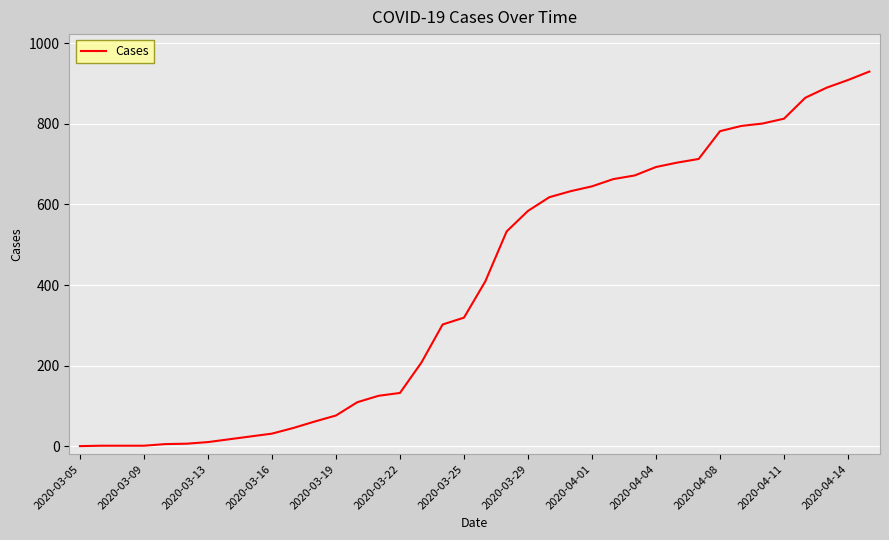

What is the greatest value displayed?

930